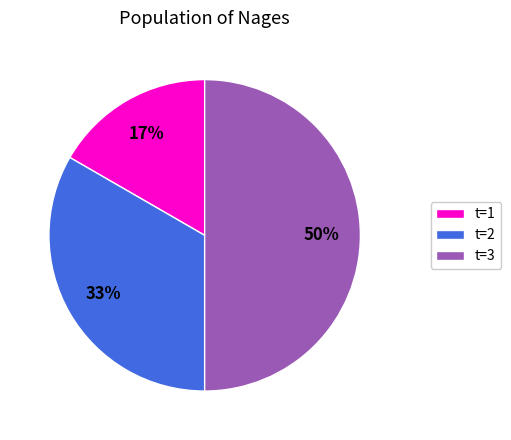

What is the largest slice in the pie chart?

t=3